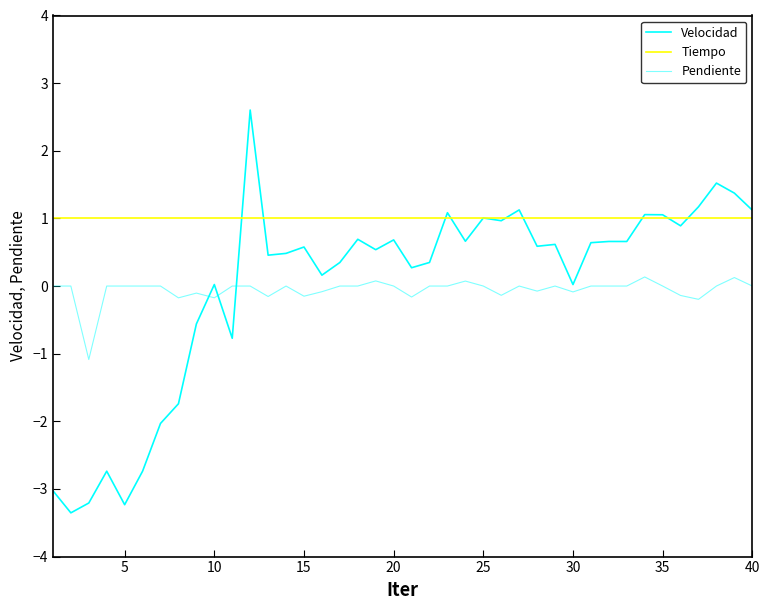

Where is the first local minimum for Velocidad?

2